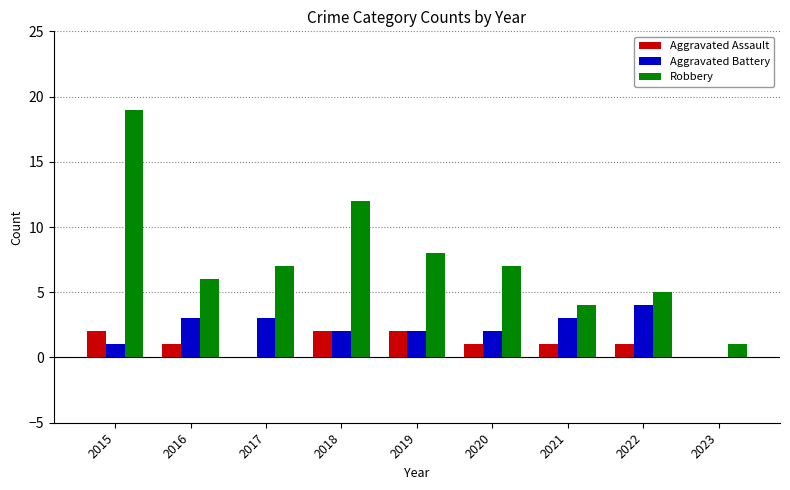

How many groups of bars are there?

9